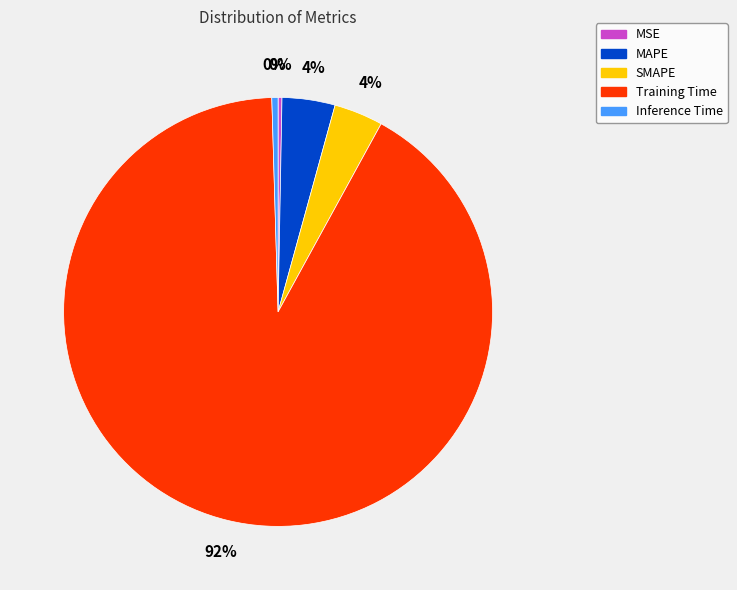

Combined, do MAPE and Training Time account for over 50%?

Yes